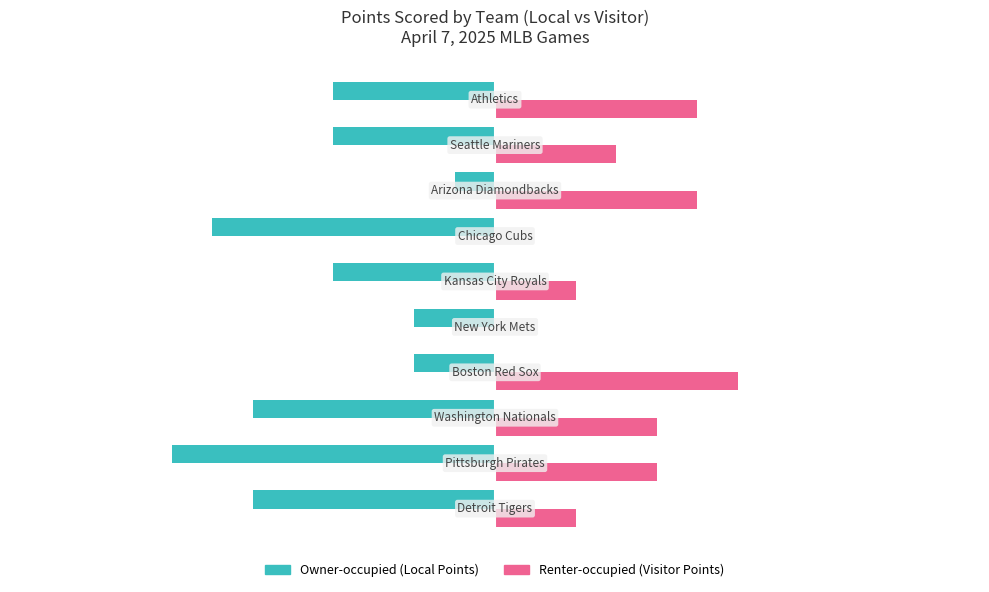

What is the sum of all Renter-occupied (Visitor Points) values?

31